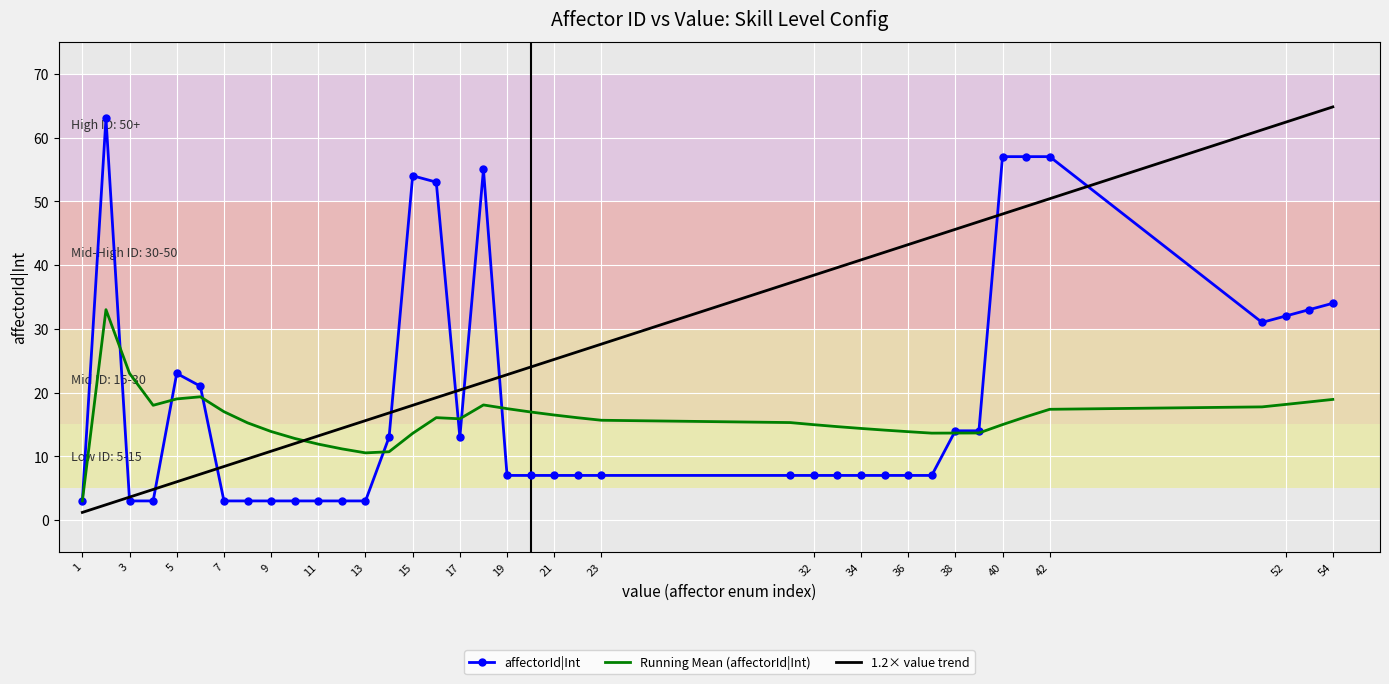

What is the maximum value shown in the chart?

64.8